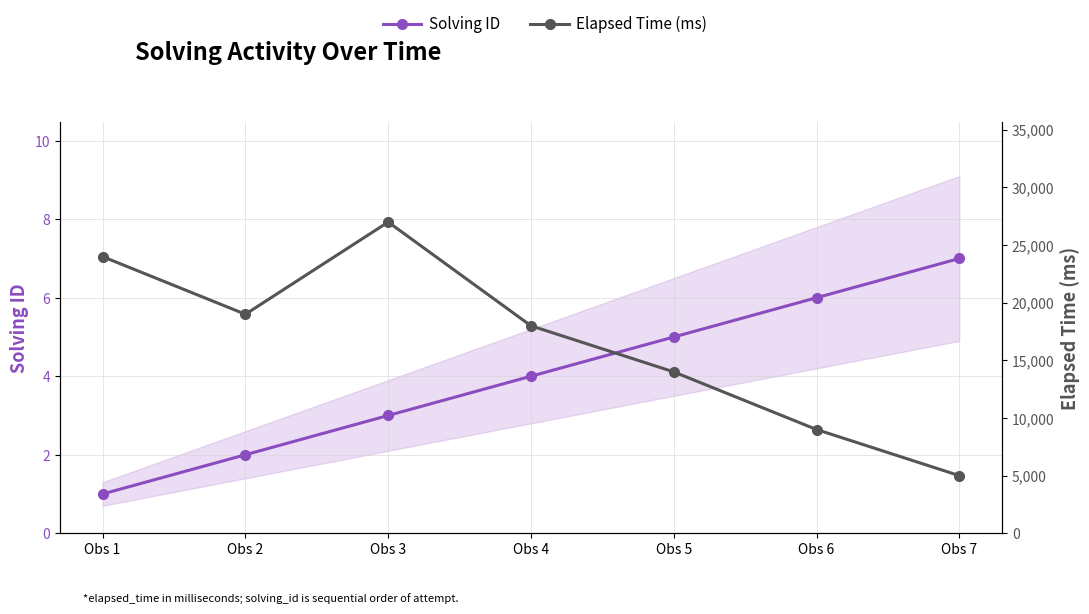

What is the maximum value for Solving ID?

7